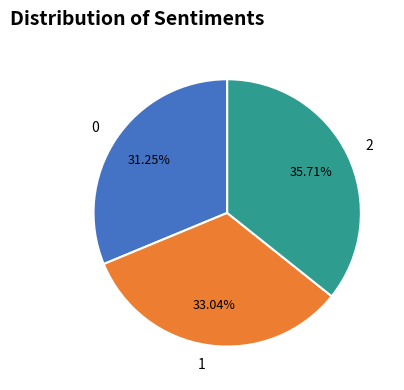

True or false: 2 accounts for 36% of the total.

True